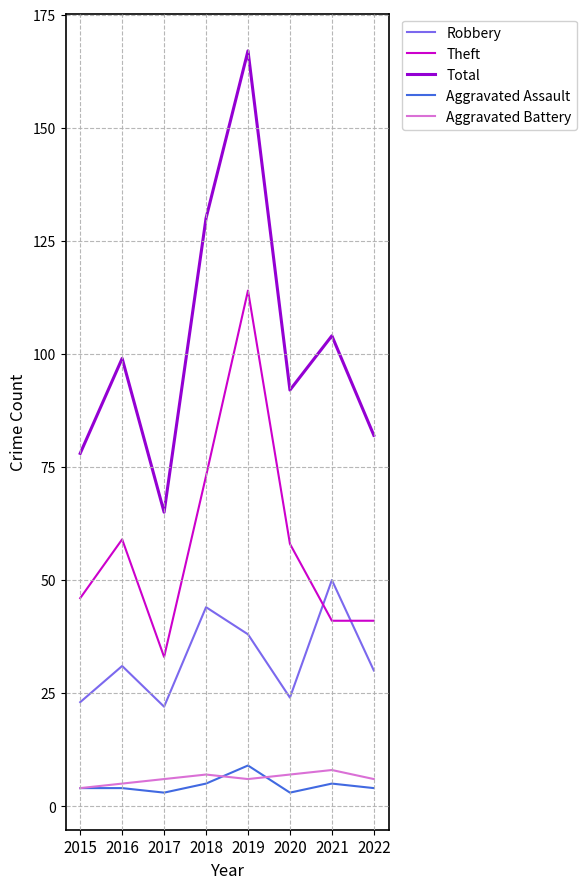

True or false: Robbery has more than 2 interior local peaks.

True